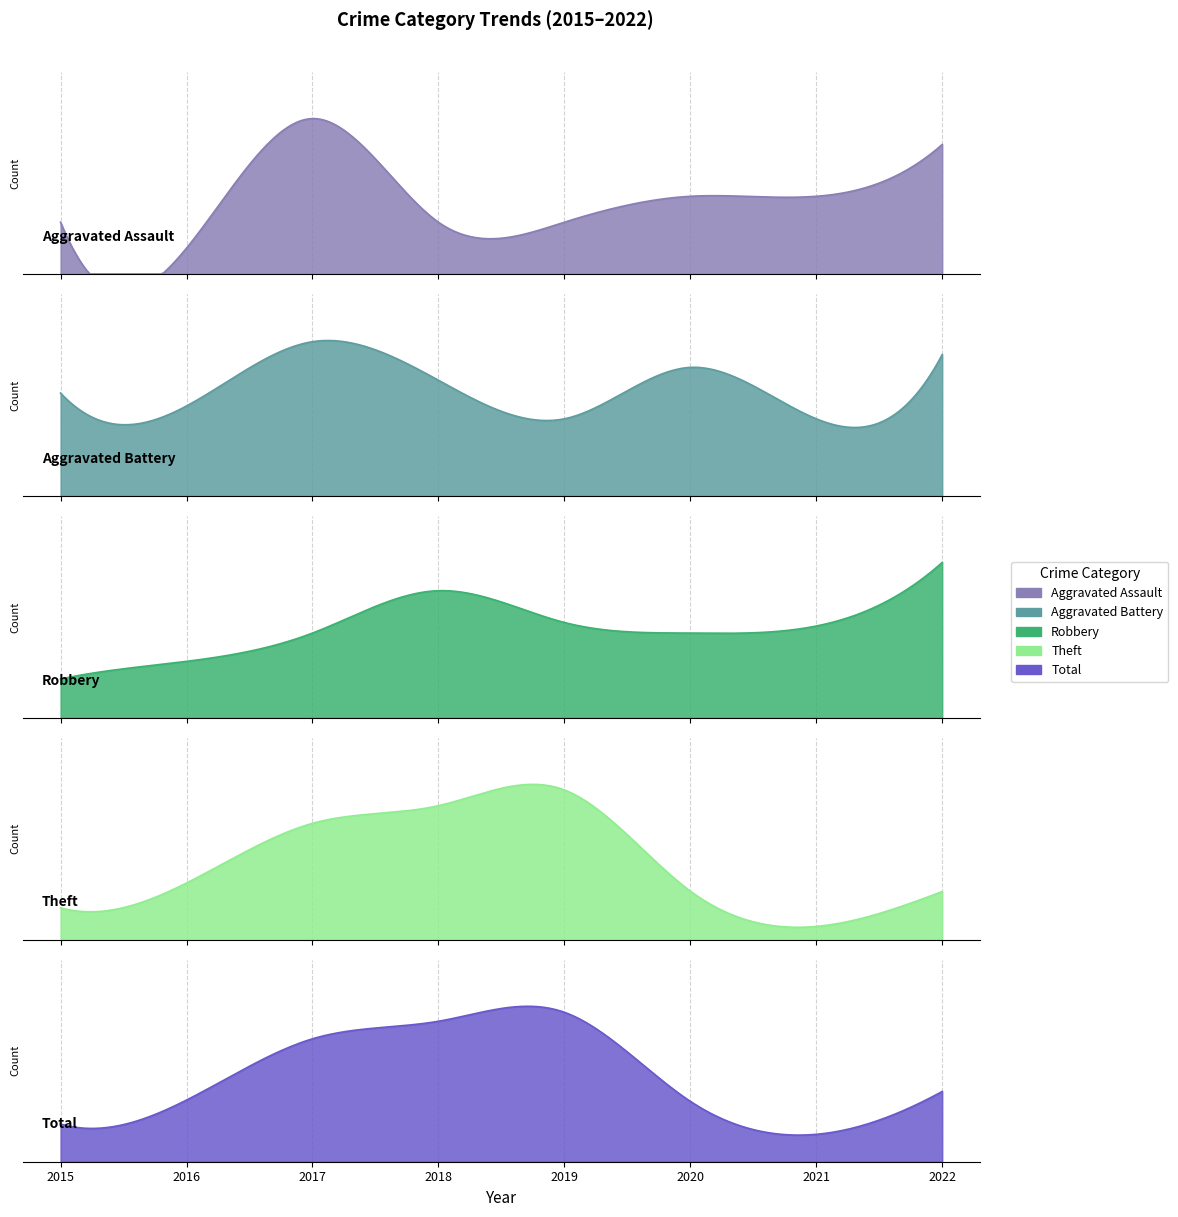

What is the difference between the Total values at 2022 and 2020?

23